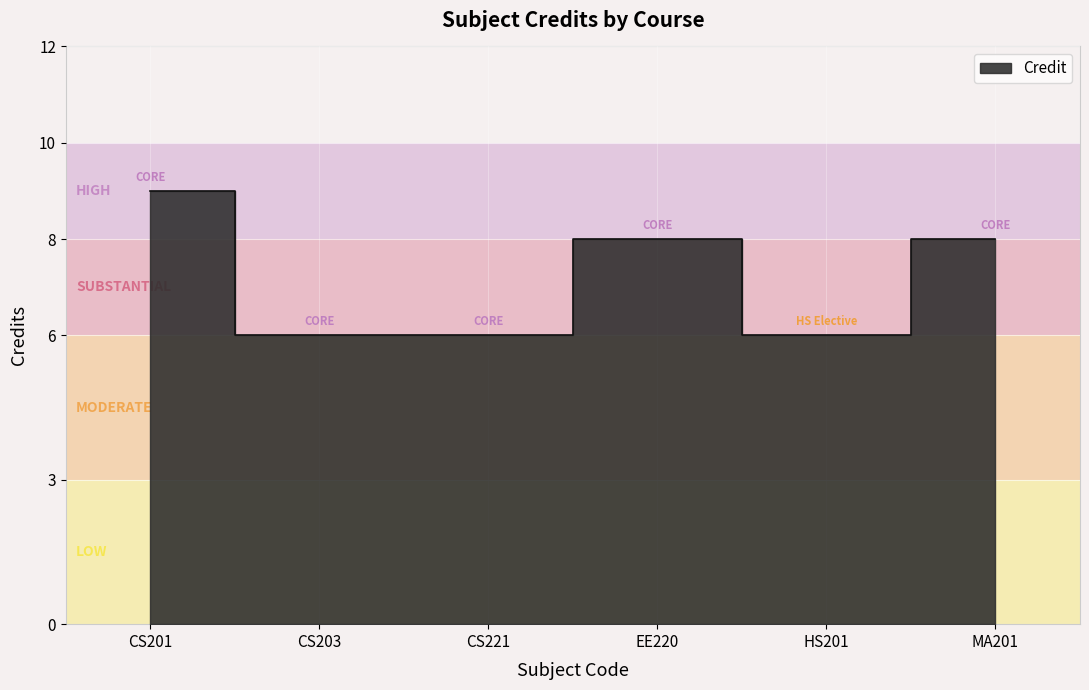

What is the value of the 1st point from the left?

9